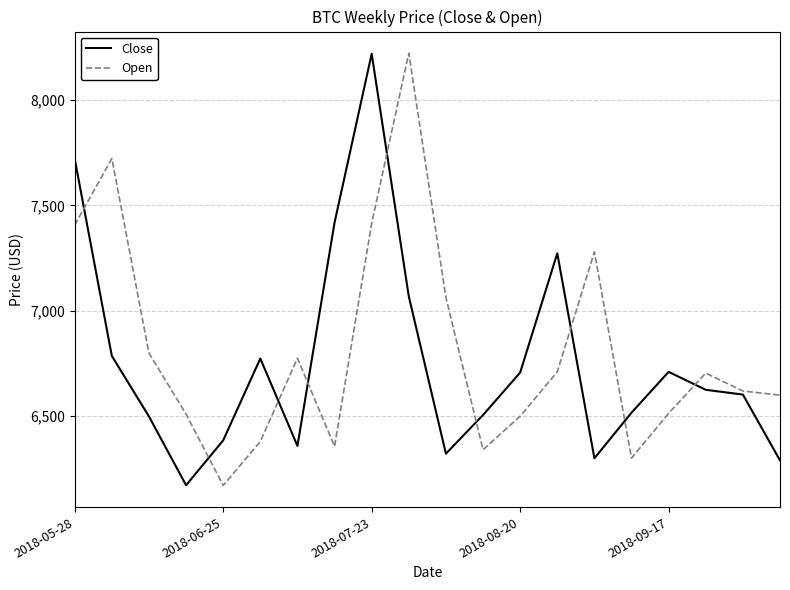

How many lines are shown in the chart?

2